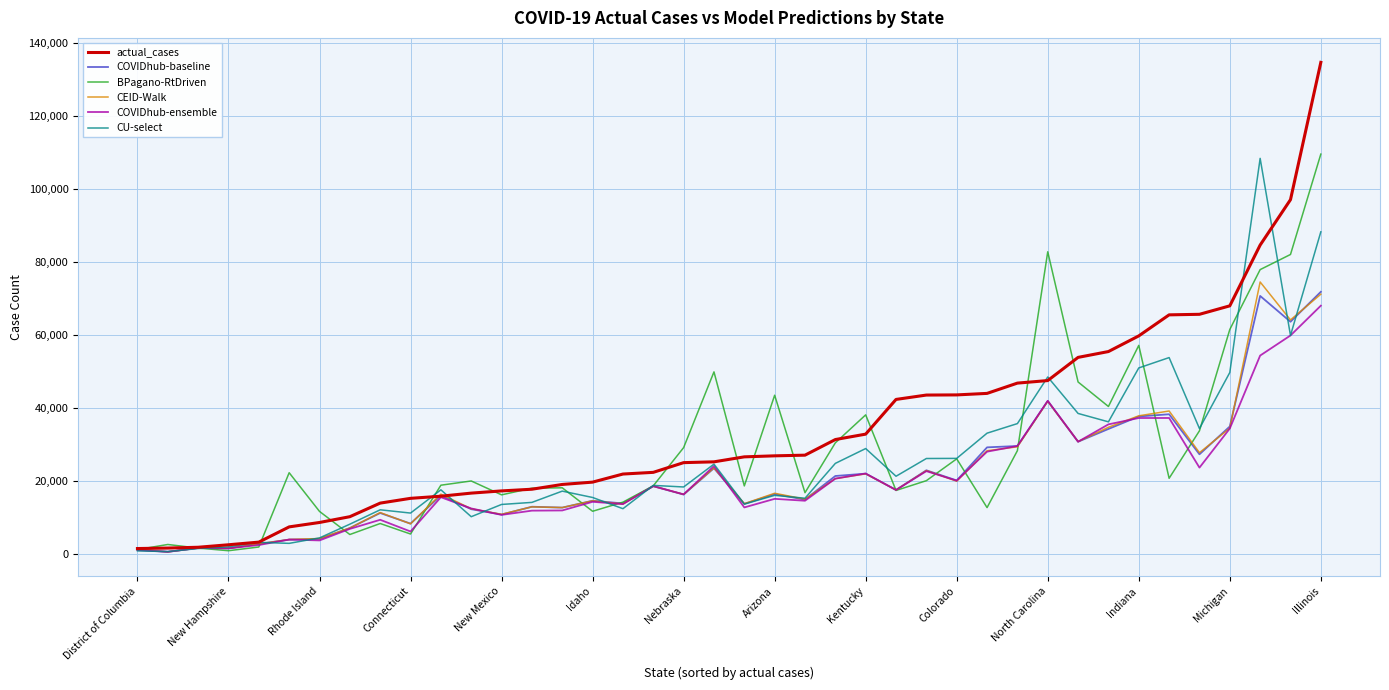

What is the greatest value displayed?

134592.0